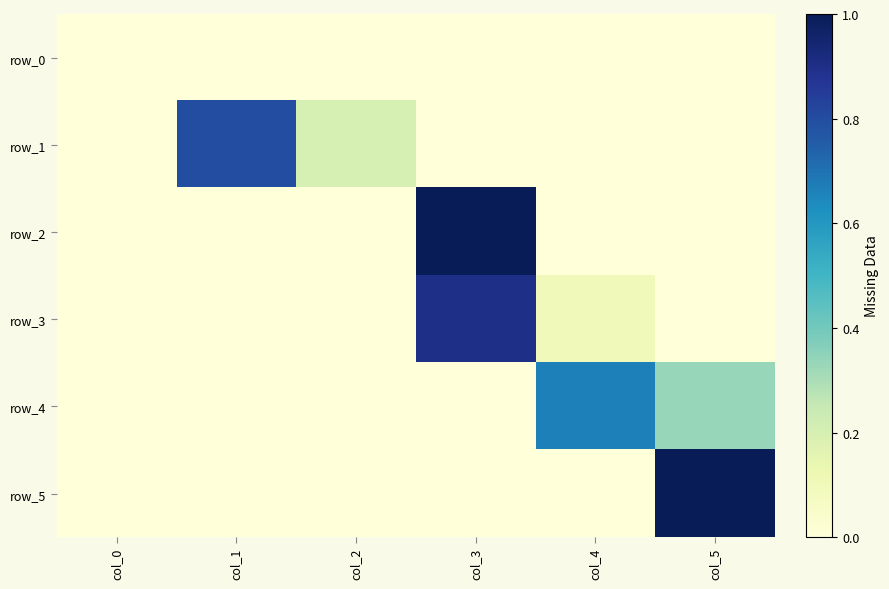

What is the total value across all series at col_5?

1.3